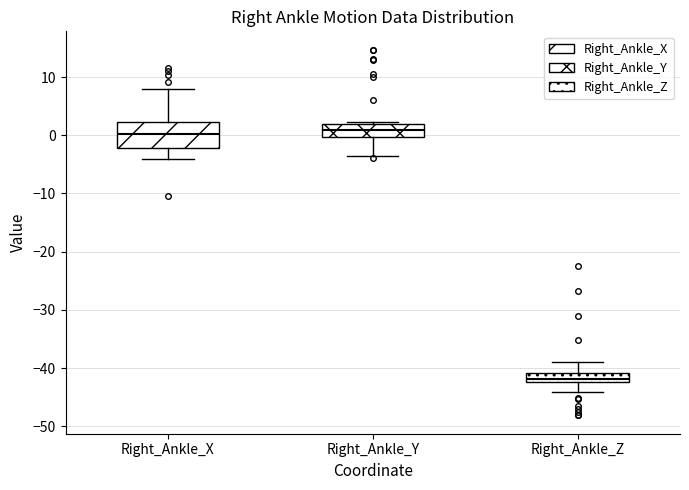

Which box is the tallest, from its lower edge to its upper edge?

Right_Ankle_X